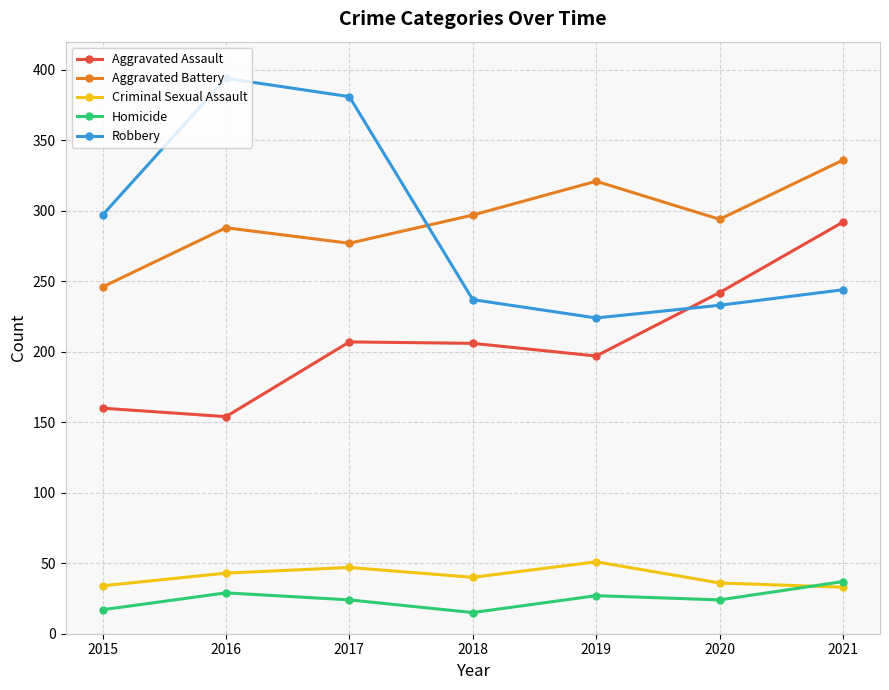

What is the smallest value displayed?

15